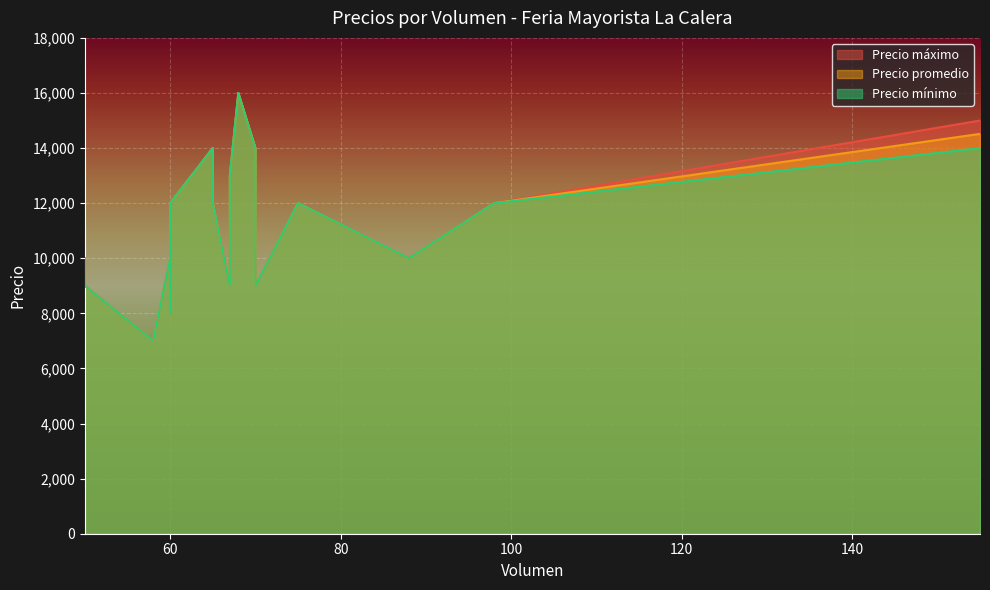

The value of Precio mínimo at 50 is 9000. True or false?

True